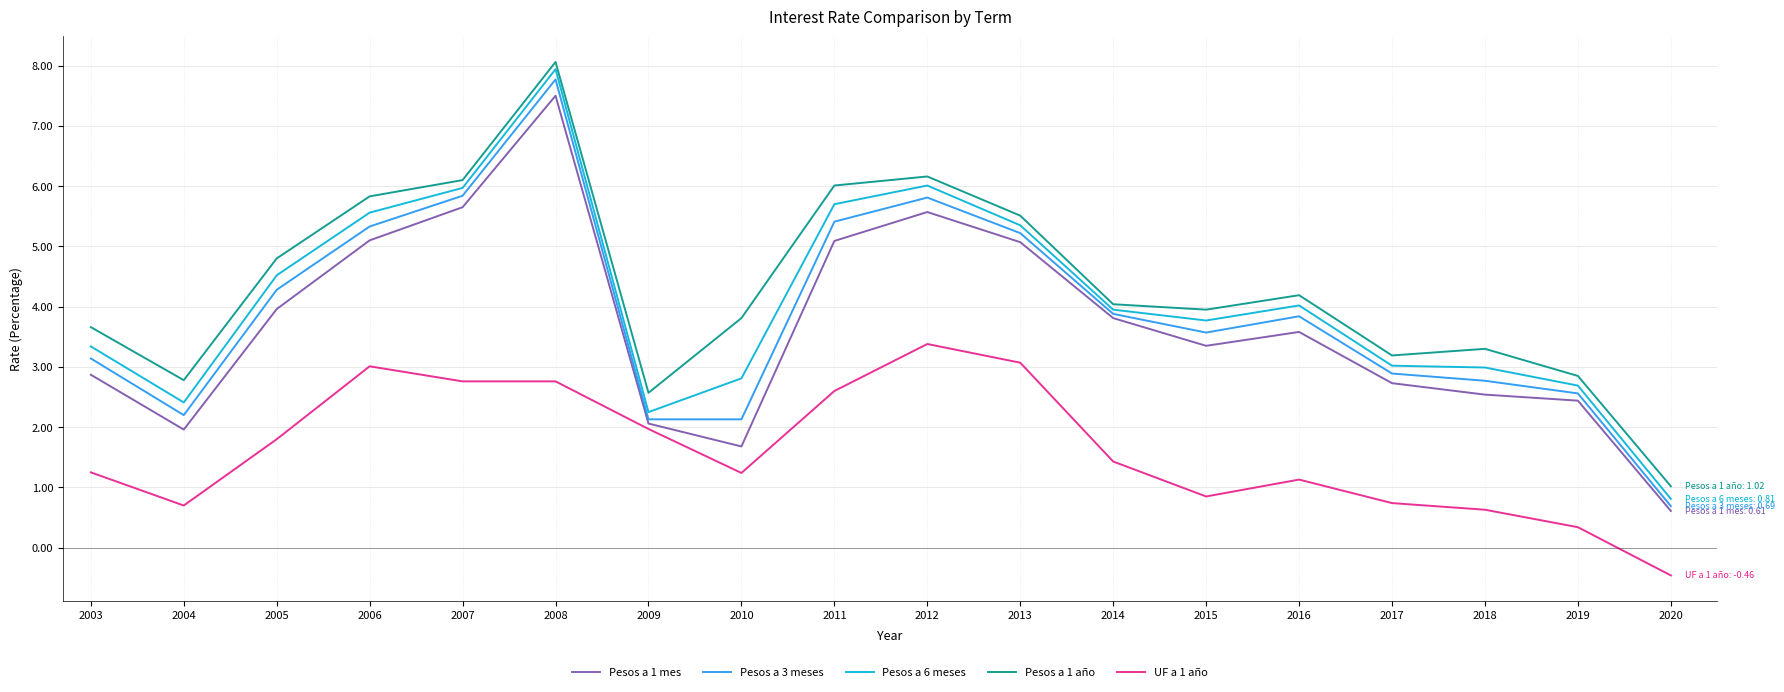

True or false: Pesos a 6 meses and UF a 1 año cross at least once.

False